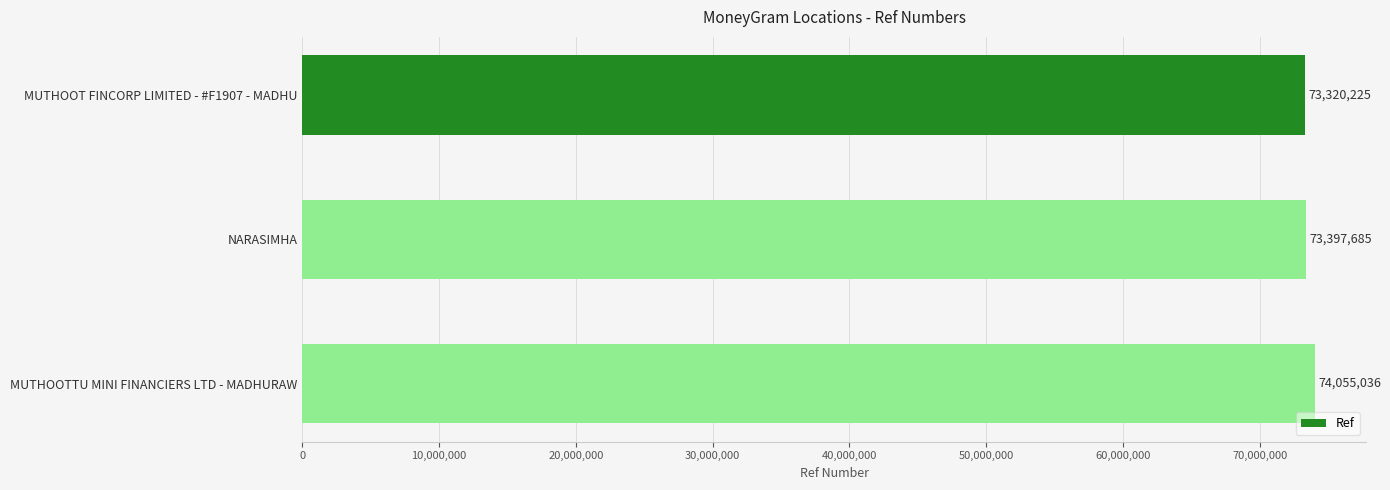

What is the sum of all values?

220772946